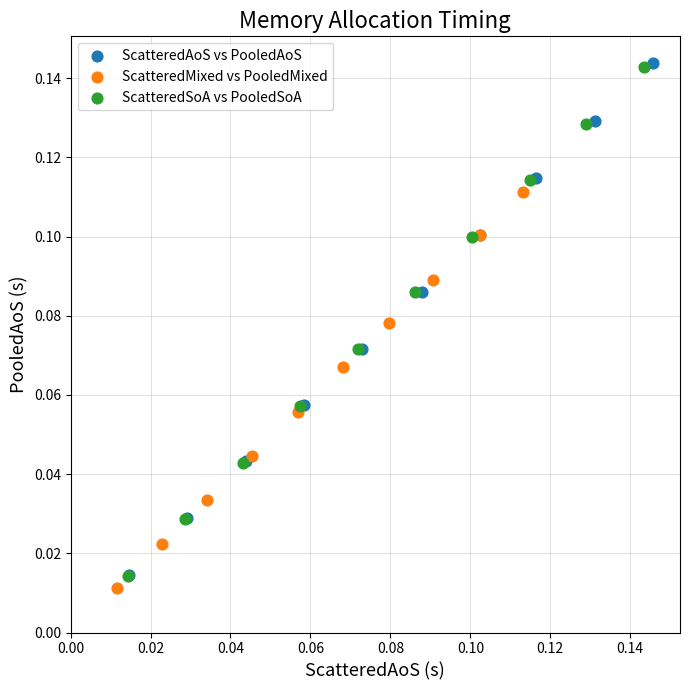

Which series has the largest Y range (max minus min)?

ScatteredAoS vs PooledAoS